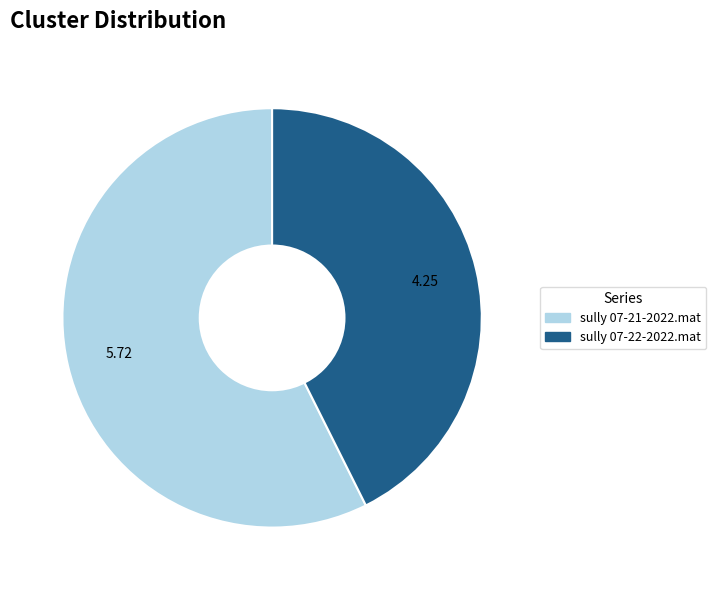

Is the sum of sully 07-21-2022.mat and sully 07-22-2022.mat greater than half?

Yes